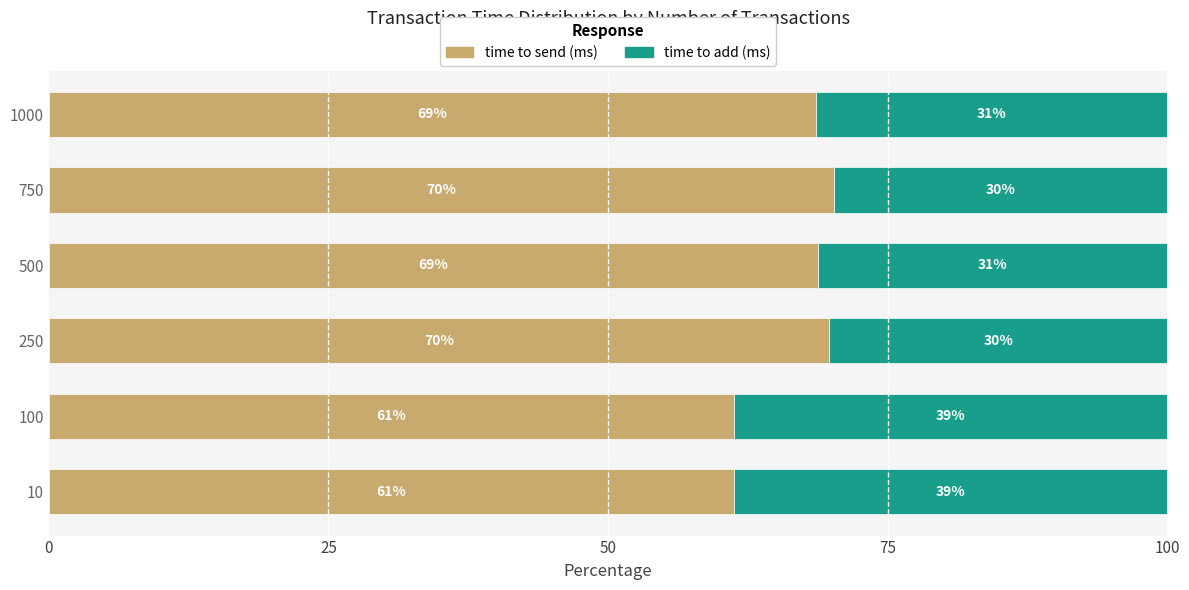

Where is time to send (ms) nearest to the value 65?

1000